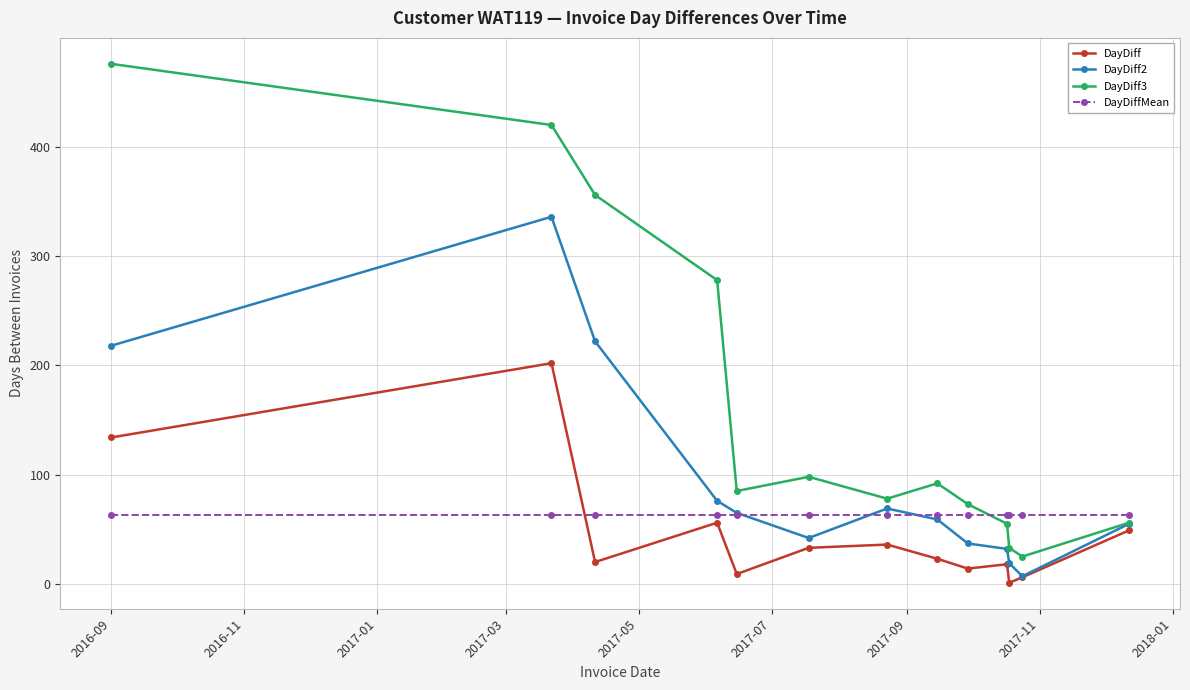

Which series has the widest spread of values?

DayDiff3